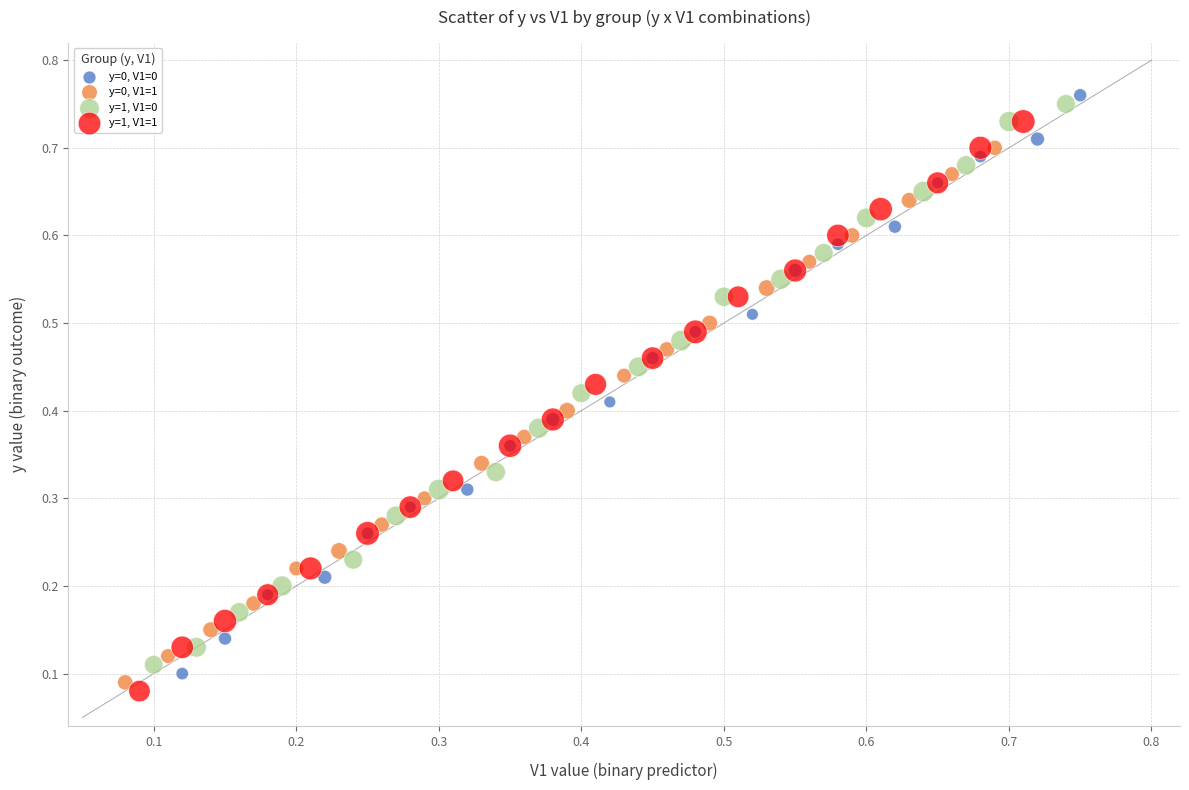

What are all the series names shown in the legend?

y=0, V1=0, y=0, V1=1, y=1, V1=0, y=1, V1=1